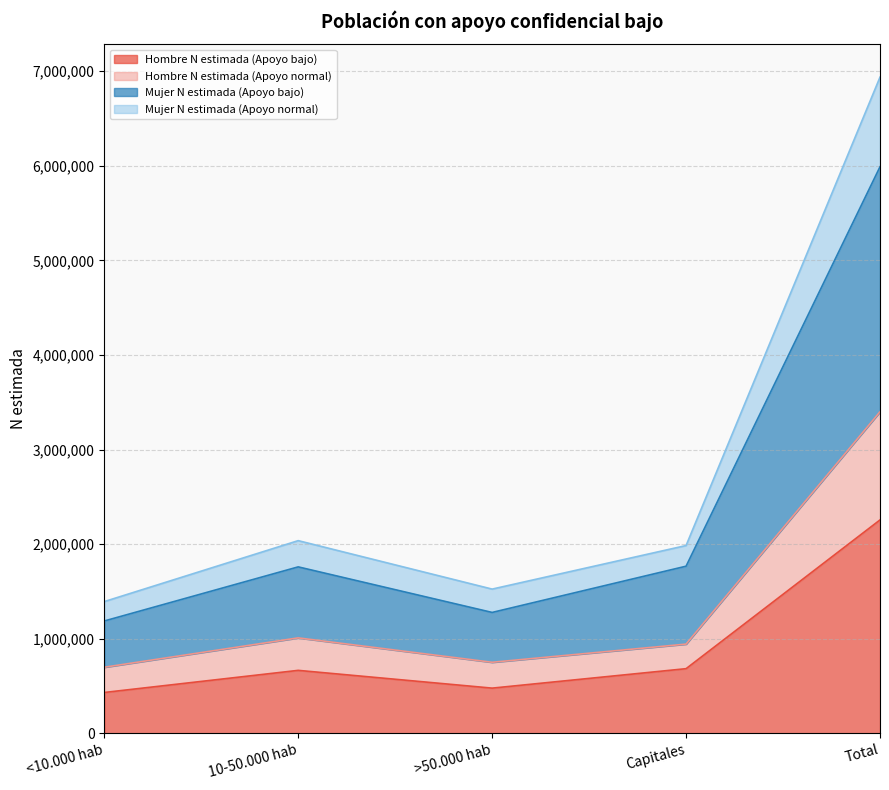

List the series in order of their peak value, lowest first.

Hombre N estimada (Apoyo bajo), Hombre N estimada (Apoyo normal), Mujer N estimada (Apoyo bajo), Mujer N estimada (Apoyo normal)